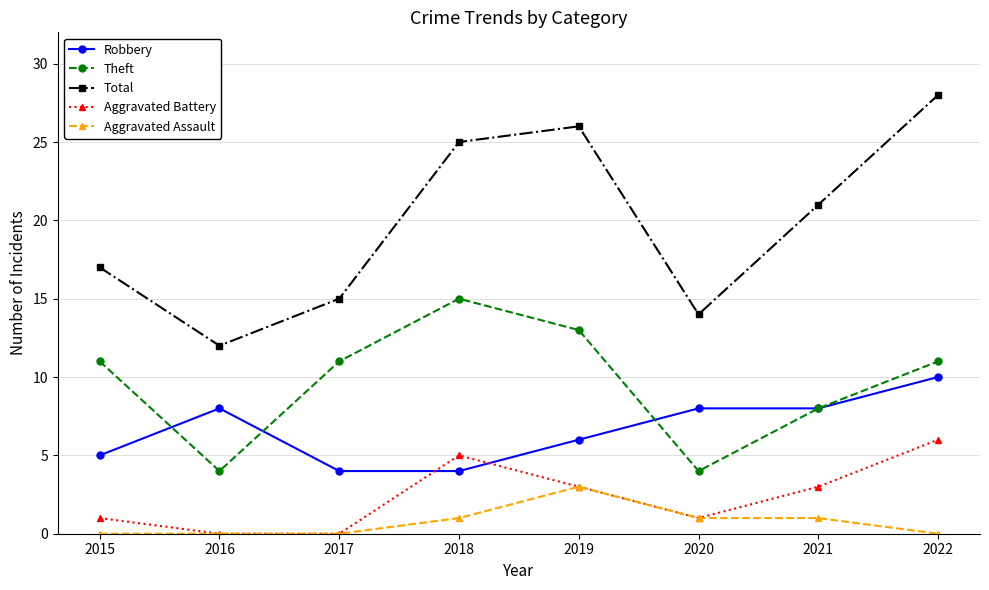

What is the average value of the Aggravated Assault series?

1